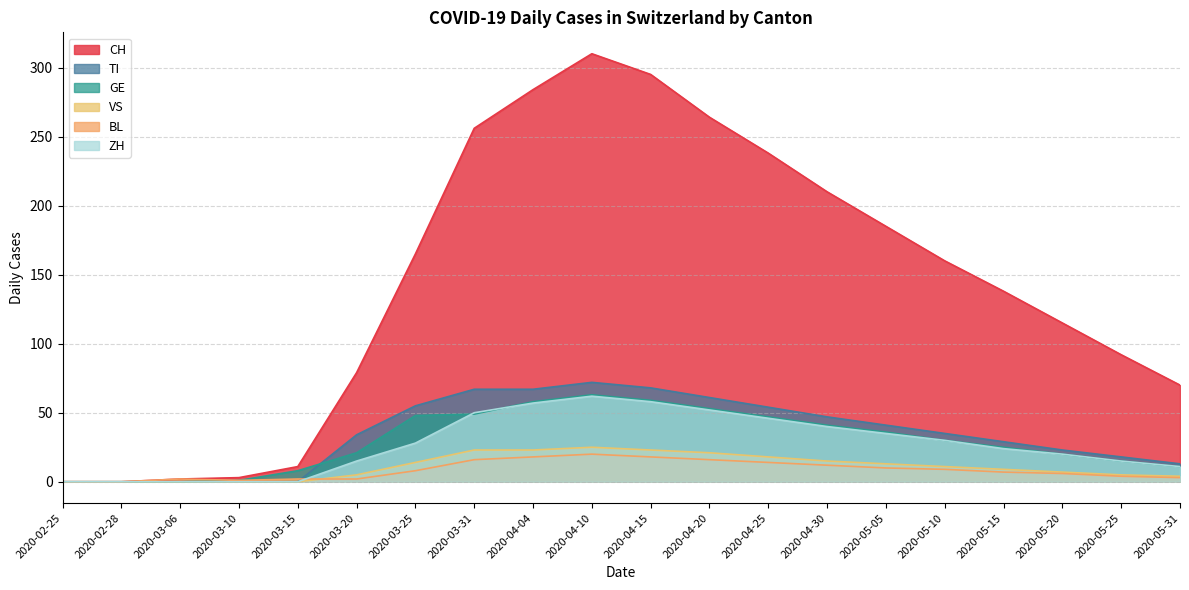

At 2020-03-31, list the series in order from largest to smallest.

CH, TI, ZH, GE, VS, BL